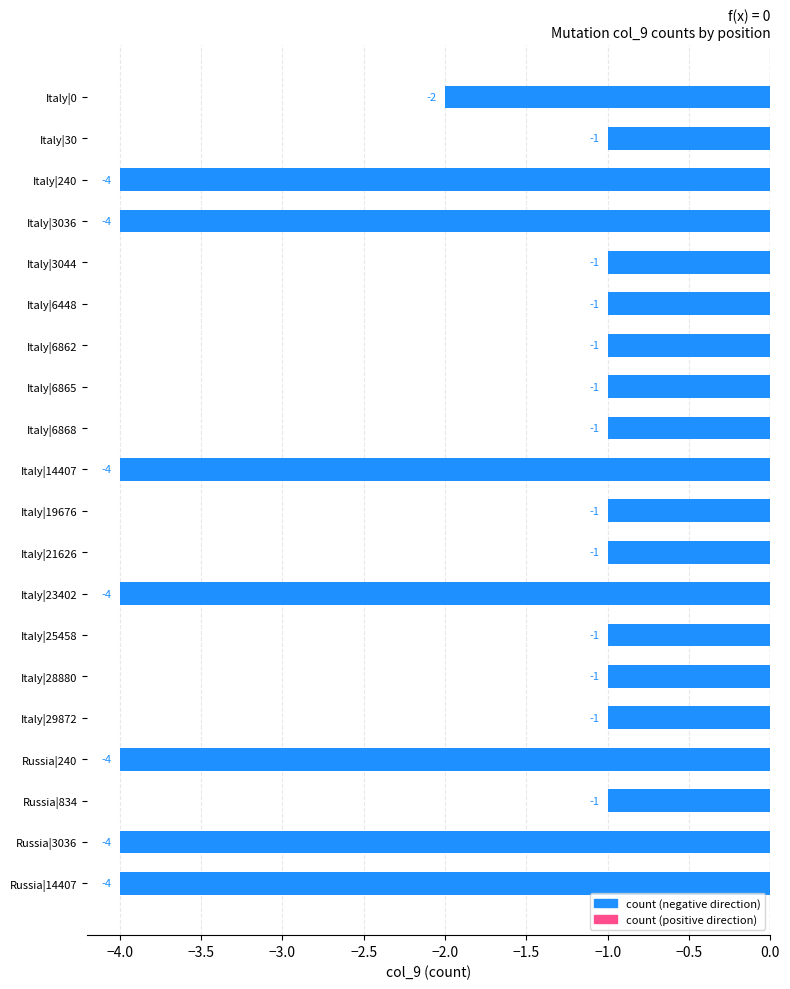

What position from the top is Russia|14407?

20